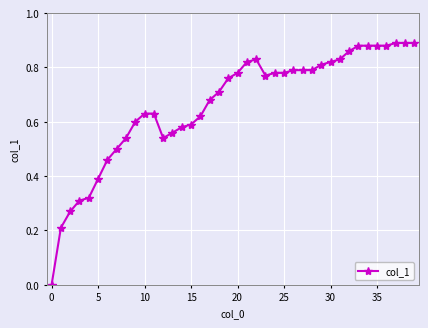

Count the values in the range 0 to 1.

40